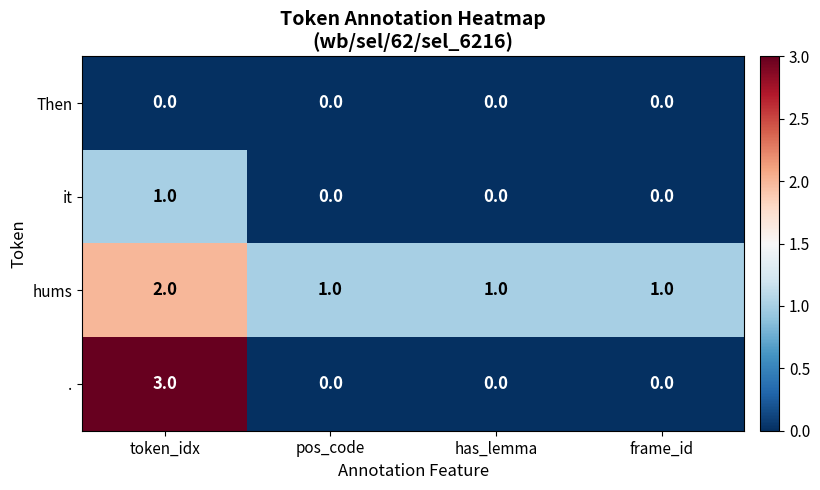

The Then series shows 0 at frame_id. True or false?

True